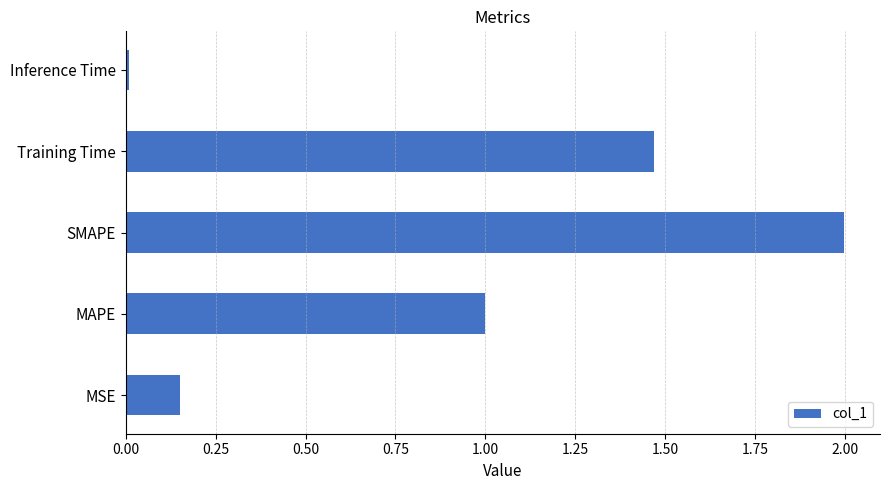

What is the difference between the maximum and minimum values?

2.0